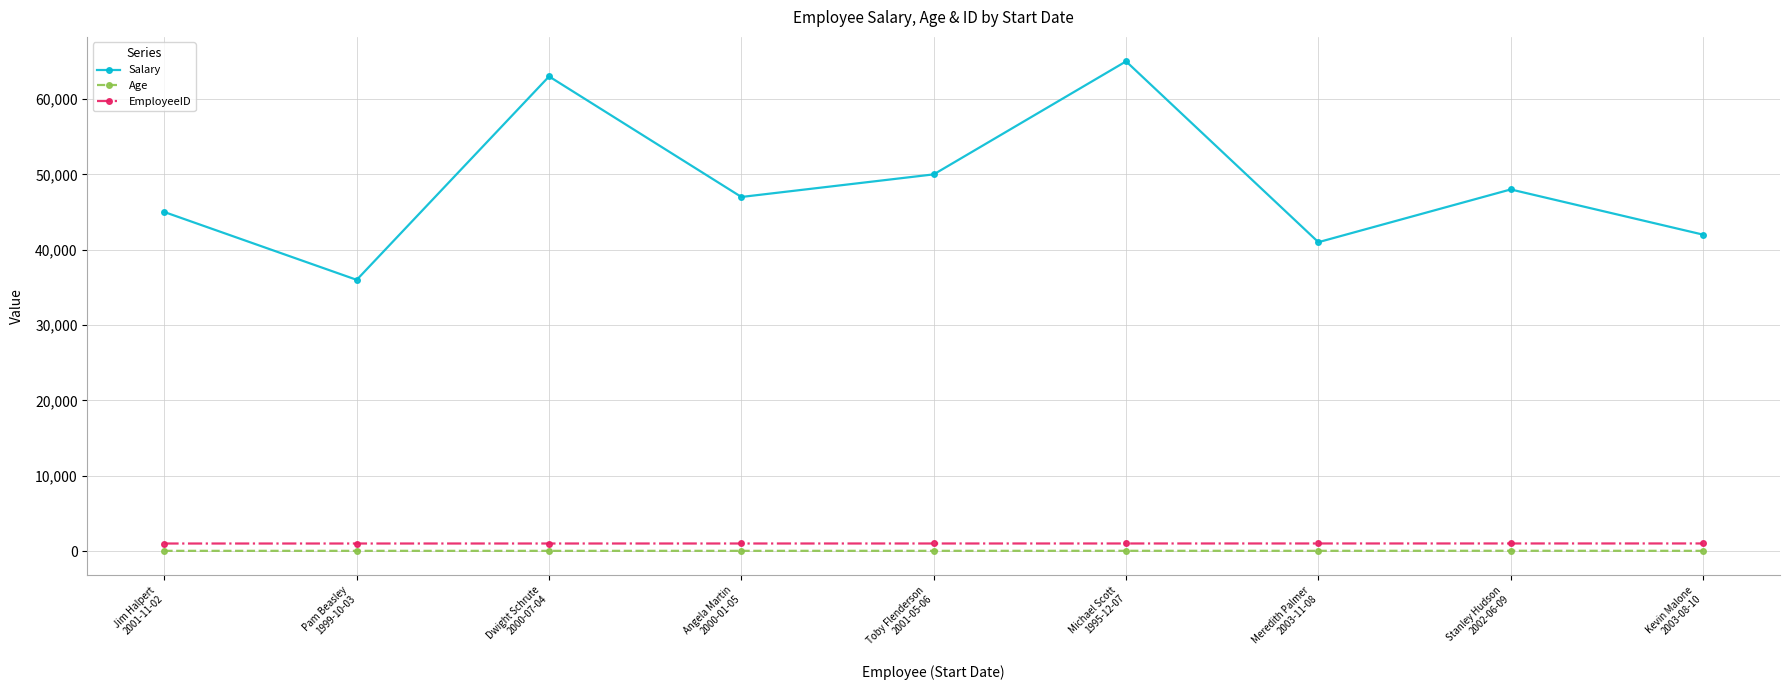

What is the spread (max minus min) of values at Toby Flenderson
2001-05-06?

49968